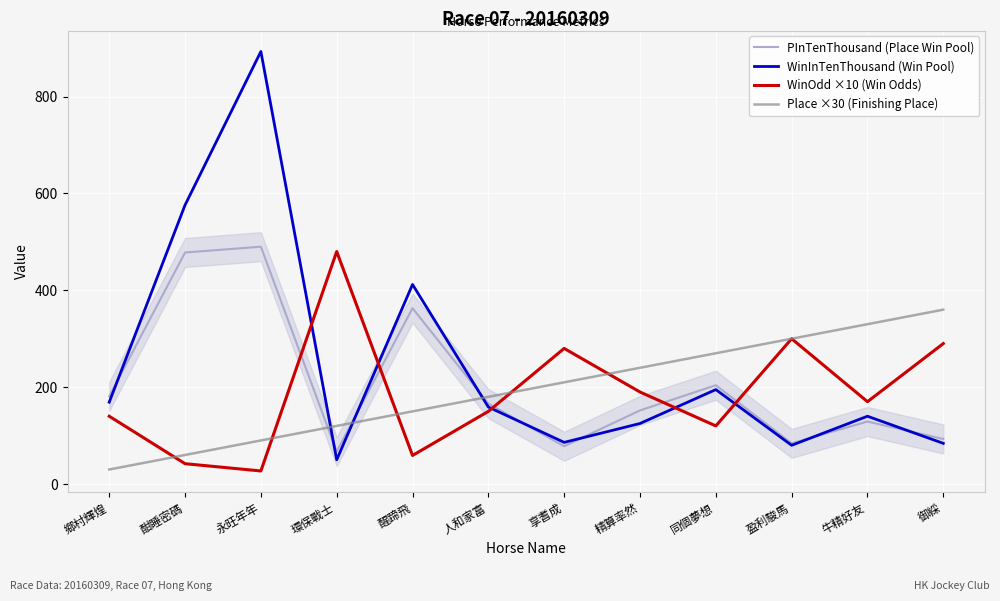

List the series in order of their peak value, highest first.

WinInTenThousand (Win Pool), PInTenThousand (Place Win Pool), WinOdd ×10 (Win Odds), Place ×30 (Finishing Place)